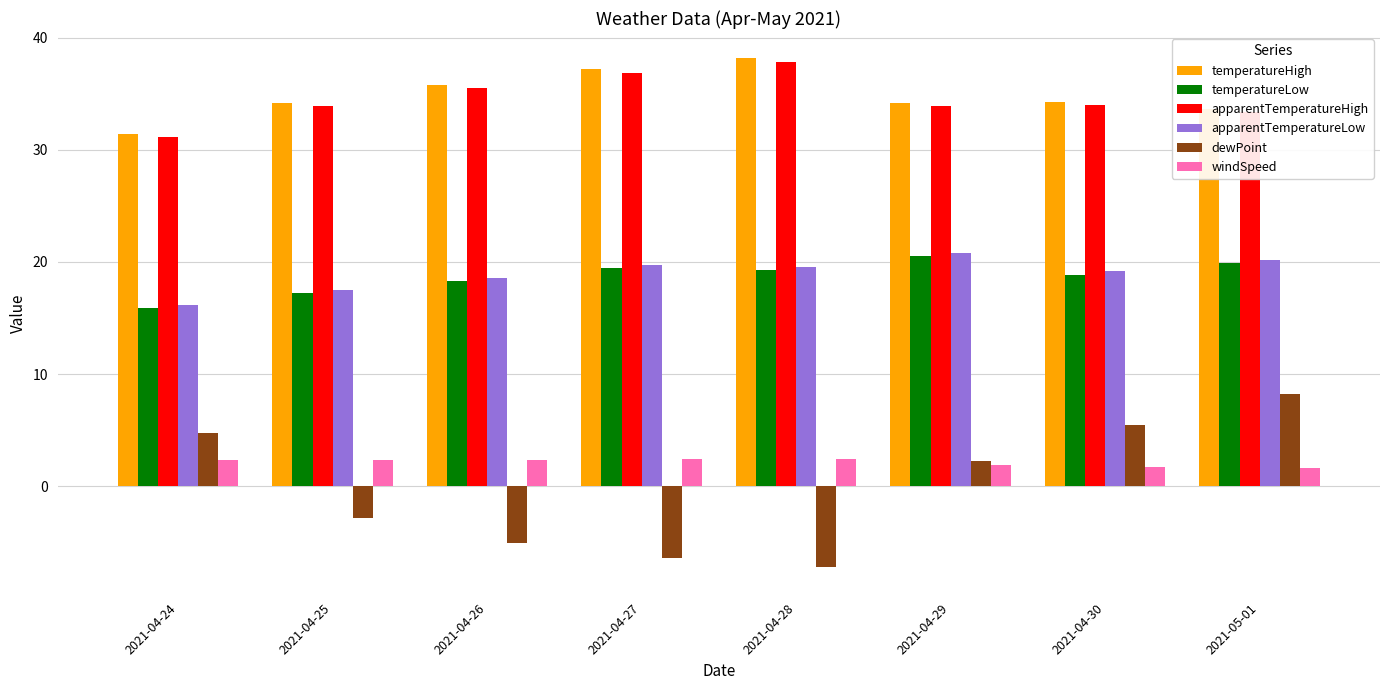

What are all the series names shown in the legend?

temperatureHigh, temperatureLow, apparentTemperatureHigh, apparentTemperatureLow, dewPoint, windSpeed